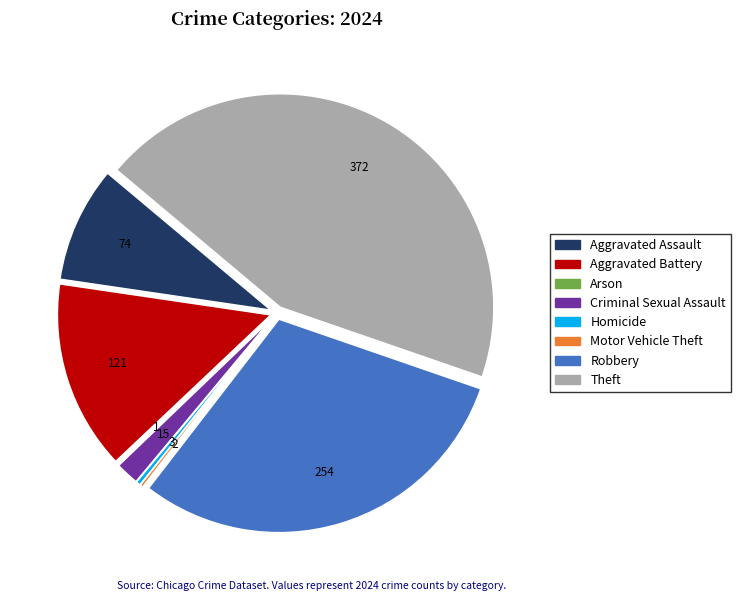

True or false: Criminal Sexual Assault accounts for 2% of the total.

True